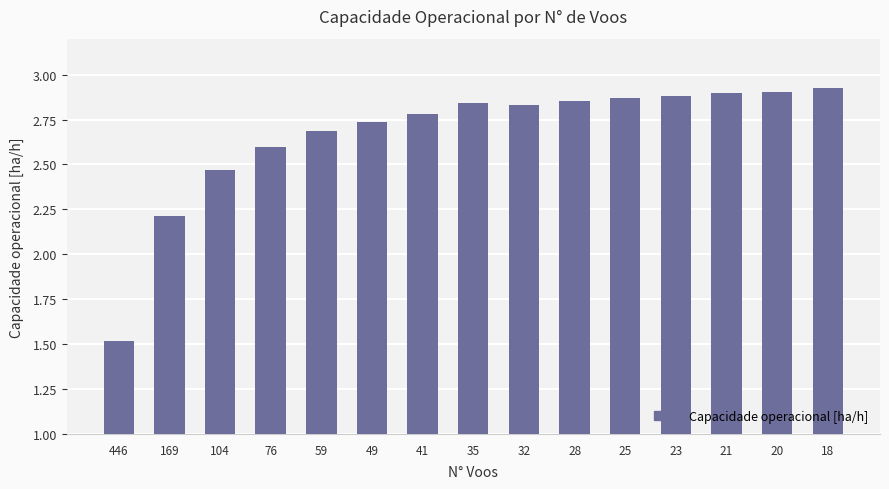

What is the difference between the maximum and minimum values?

1.4